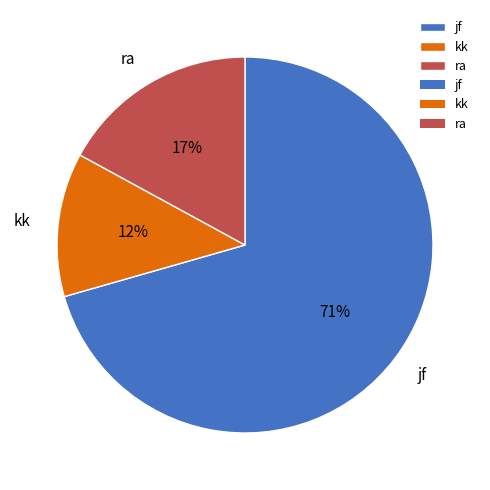

What is the smallest slice in the pie chart?

kk